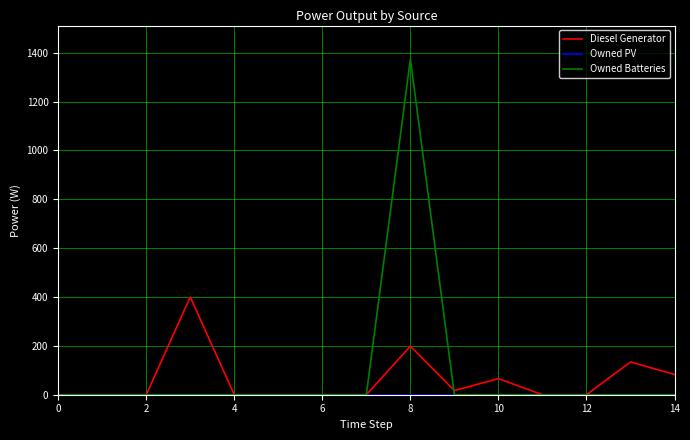

Which series has the largest range (max minus min)?

Owned Batteries